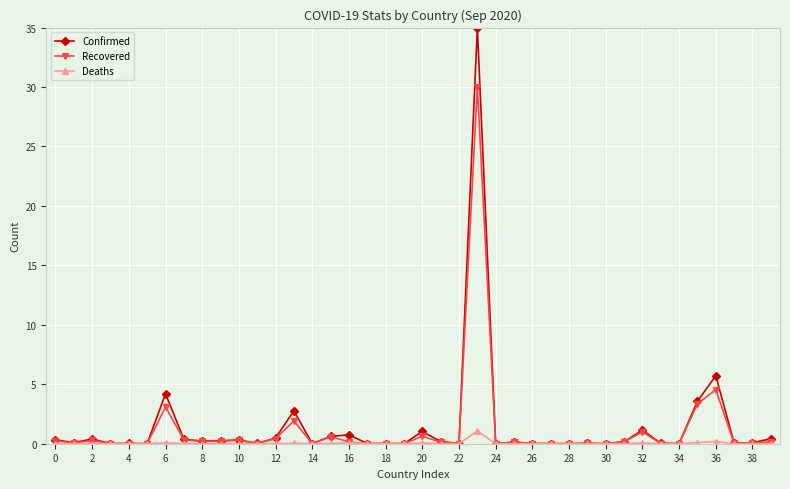

List the series in order of their peak value, highest first.

Confirmed, Recovered, Deaths